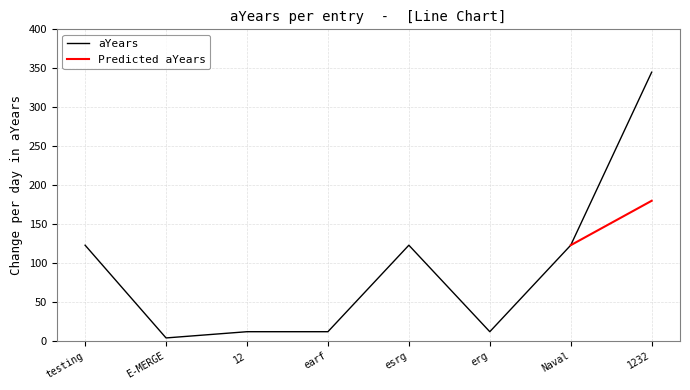

Reading left to right, transcribe all the data shown in this chart.

testing=123	E-MERGE=4	12=12	earf=12	esrg=123	erg=12	Naval=123	1232=345